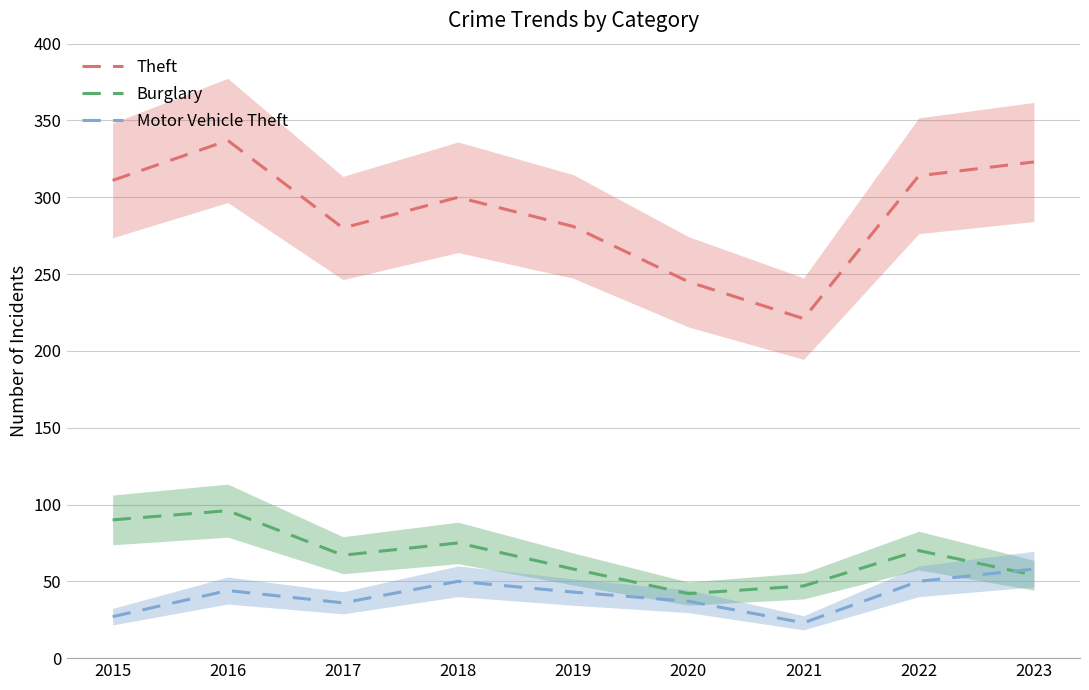

Does the chart have visible grid lines?

Yes